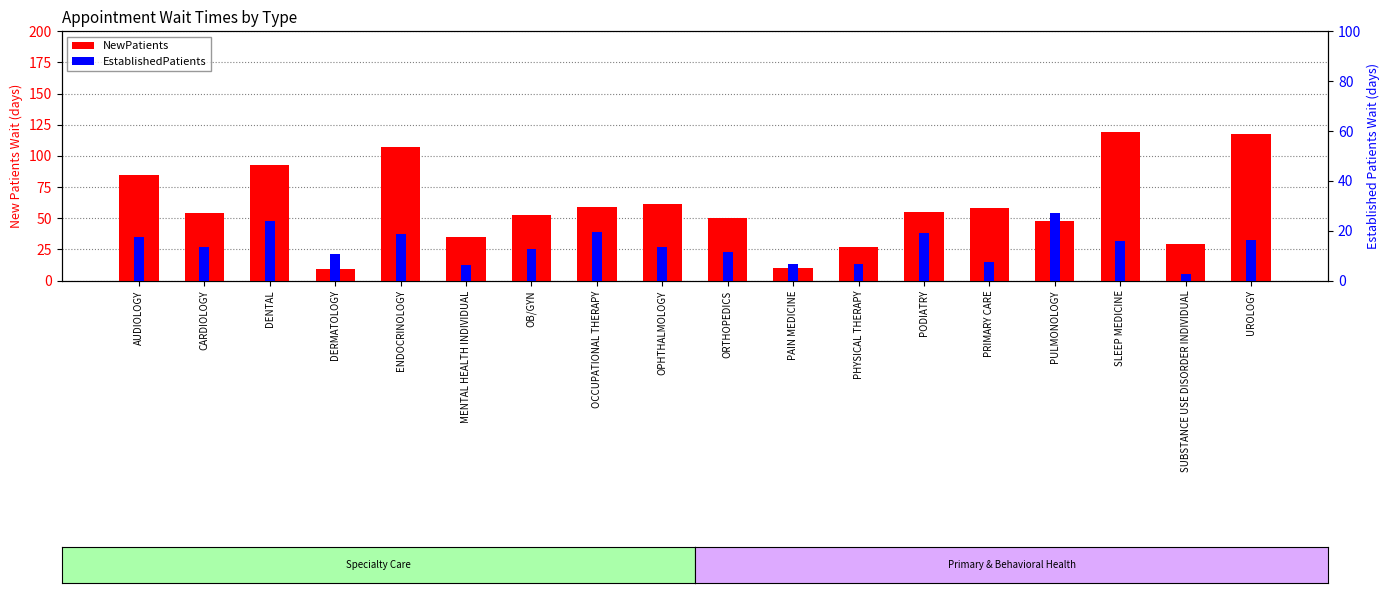

What is the difference between the EstablishedPatients values at DERMATOLOGY and DENTAL?

13.0